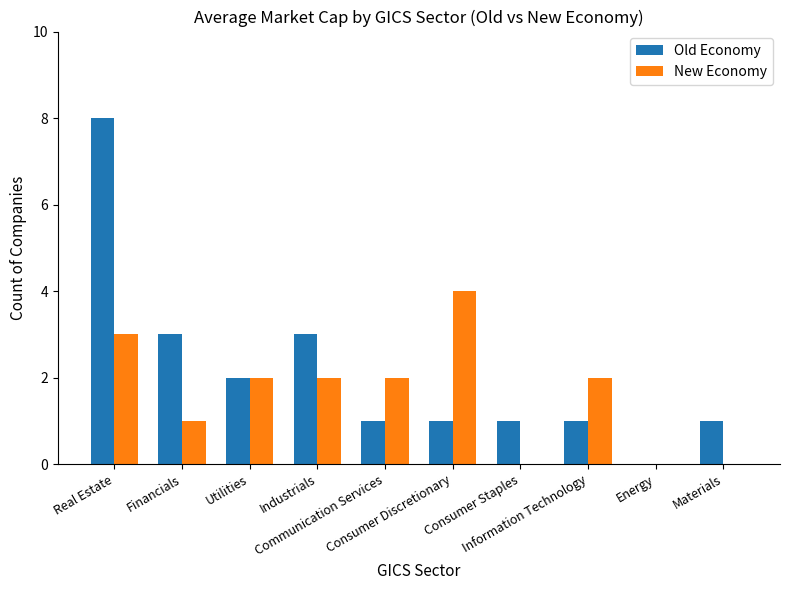

What is the sum of all New Economy values?

16